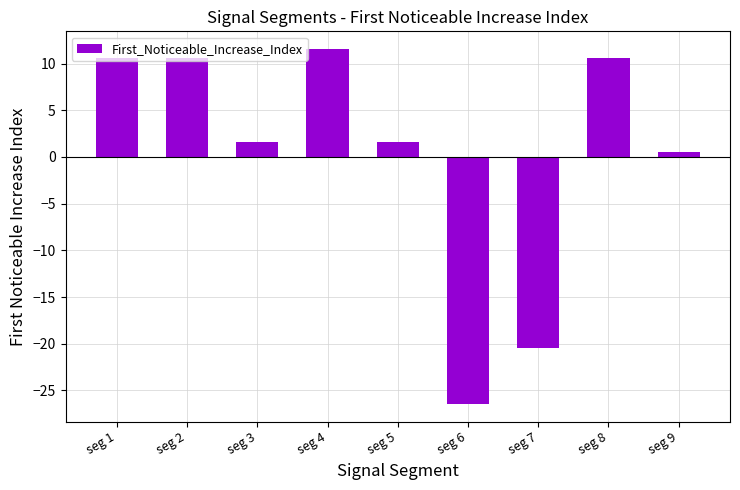

Are the bars horizontal?

No